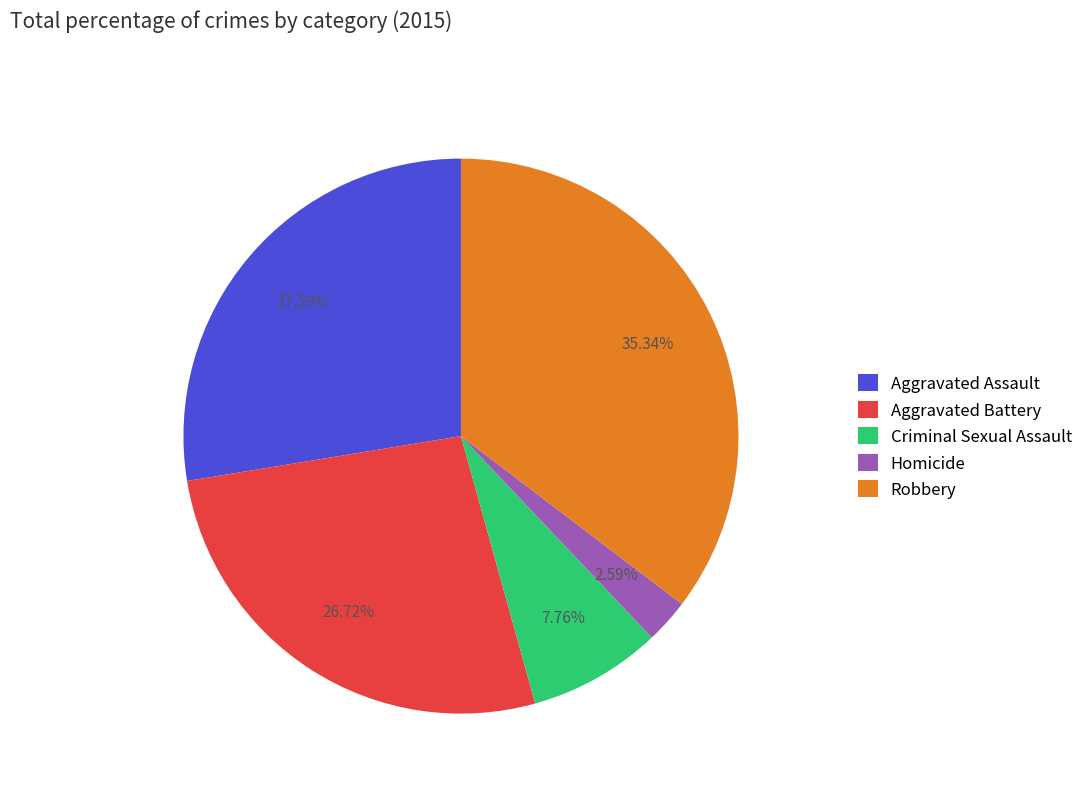

To the nearest percent, what is the combined percentage of Aggravated Assault and Homicide?

30%